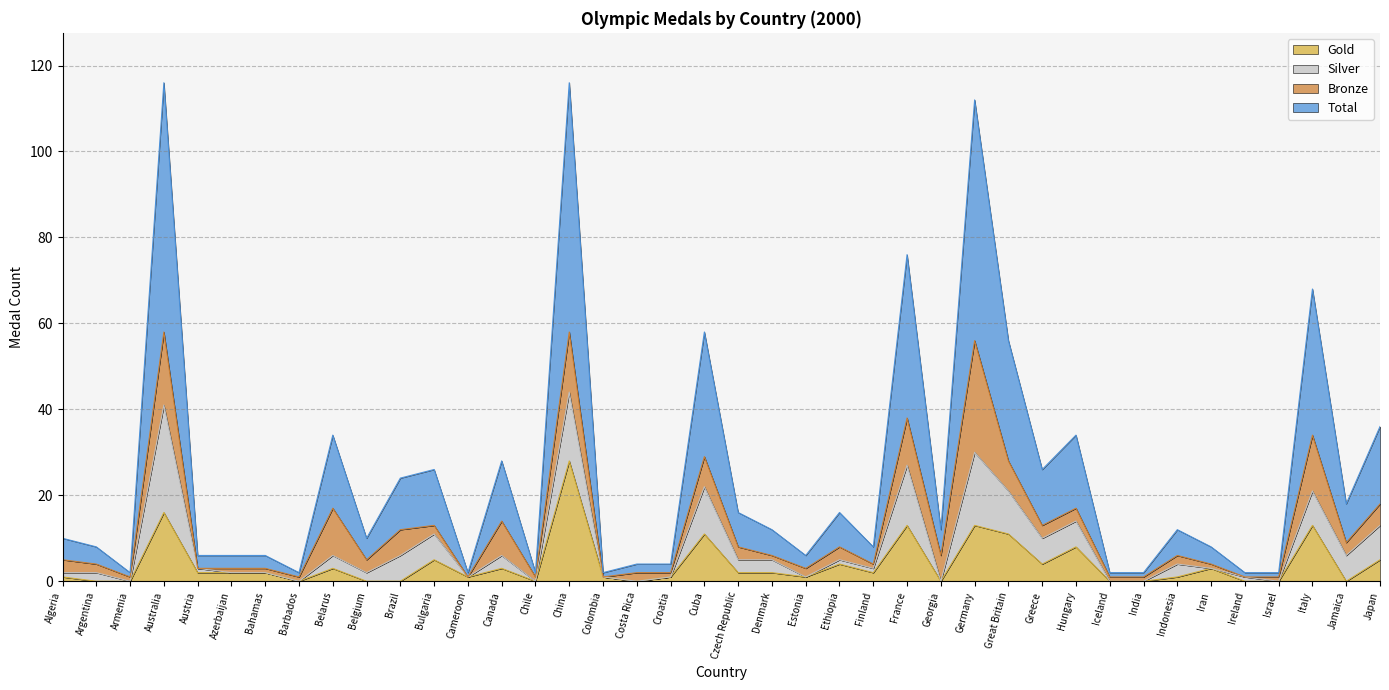

What is the sum of the Total values at Germany and Israel?

57